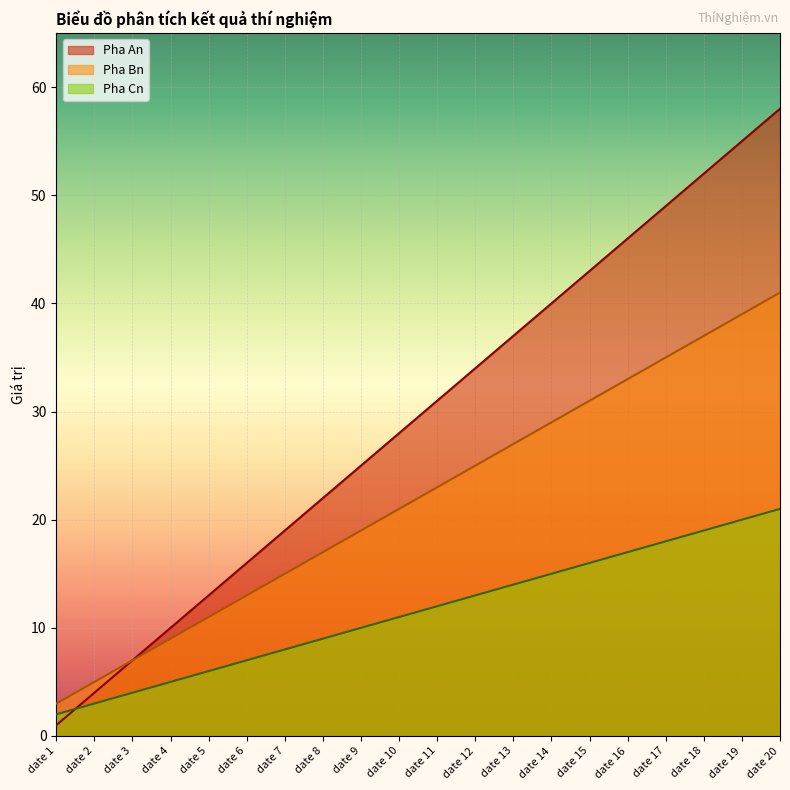

What is the average value of the Pha An series?

30